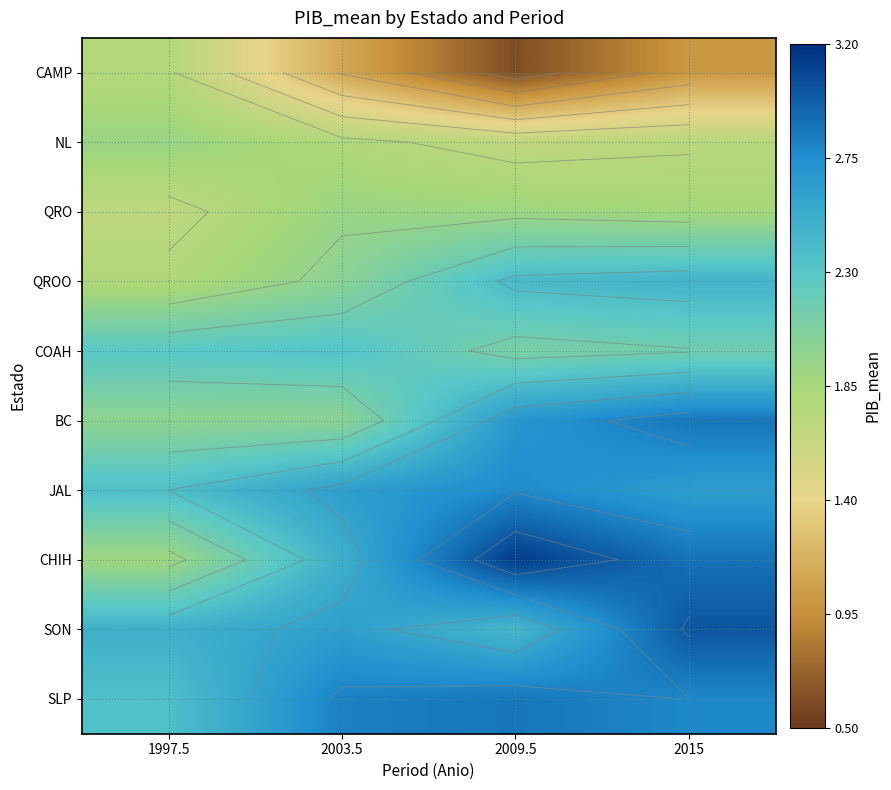

What is the greatest value displayed?

3.1